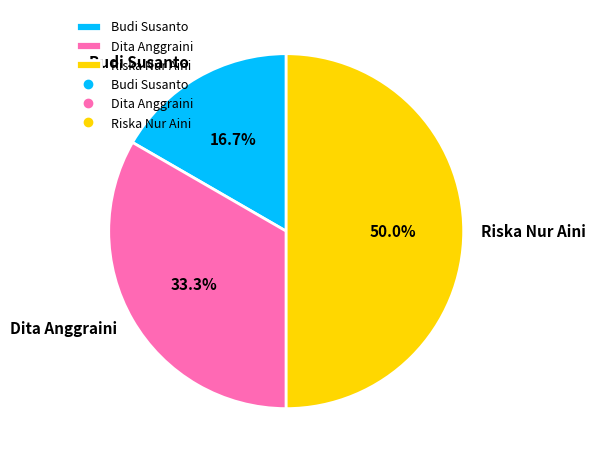

Rank the categories by value from highest to lowest.

Riska Nur Aini, Dita Anggraini, Budi Susanto